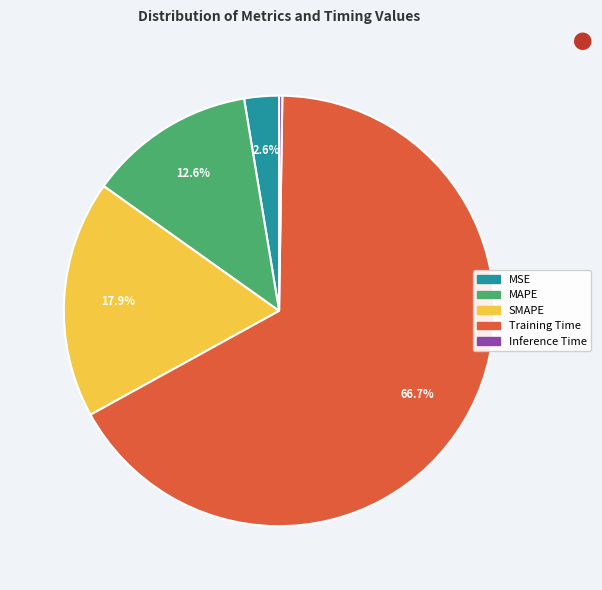

Does MSE represent more than half of the total?

No